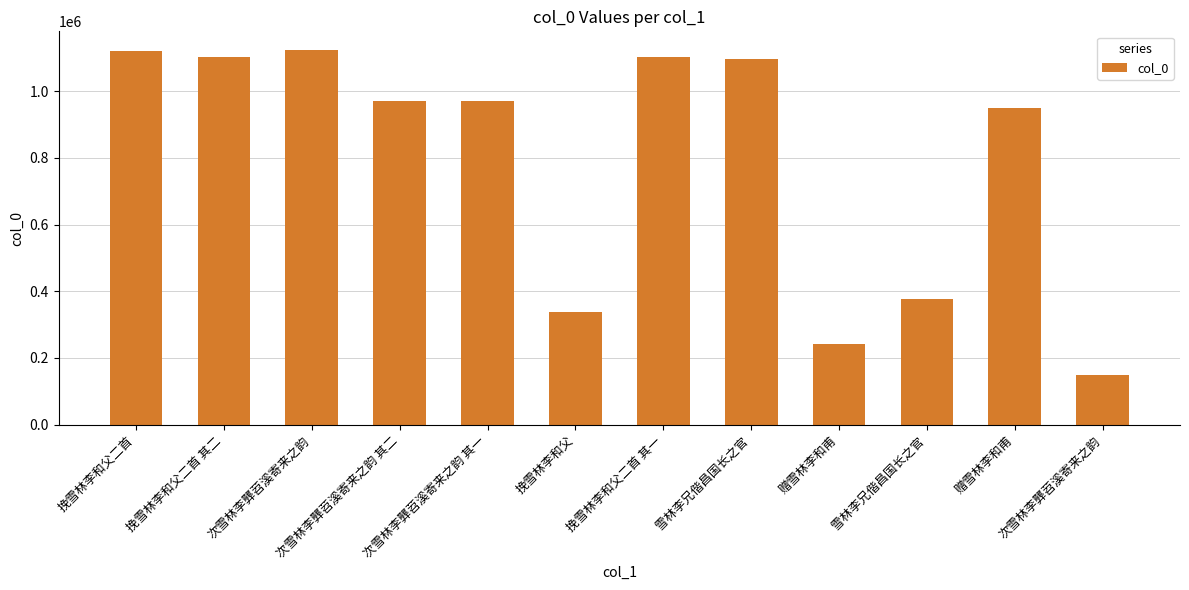

What is the label of the 4th bar from the left?

次雪林李龏苕溪寄来之韵 其二